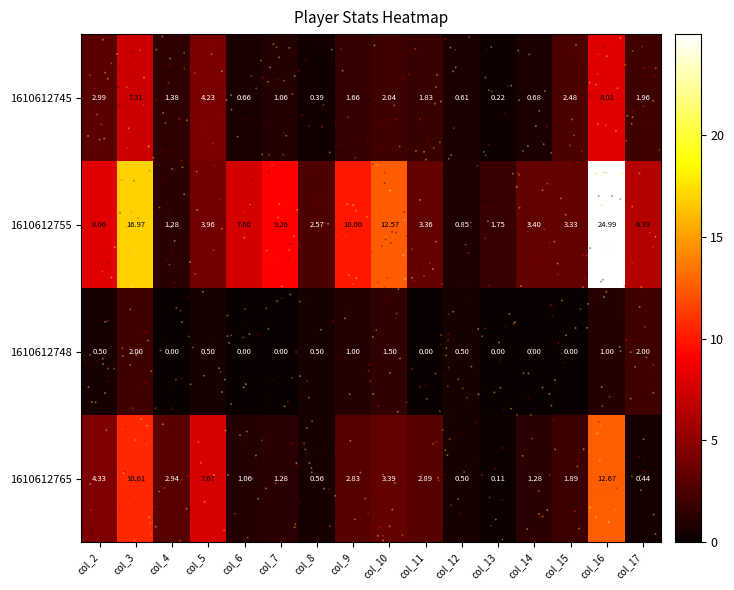

Is the value of 1610612765 at col_6 greater than the value of 1610612755 at col_2?

No